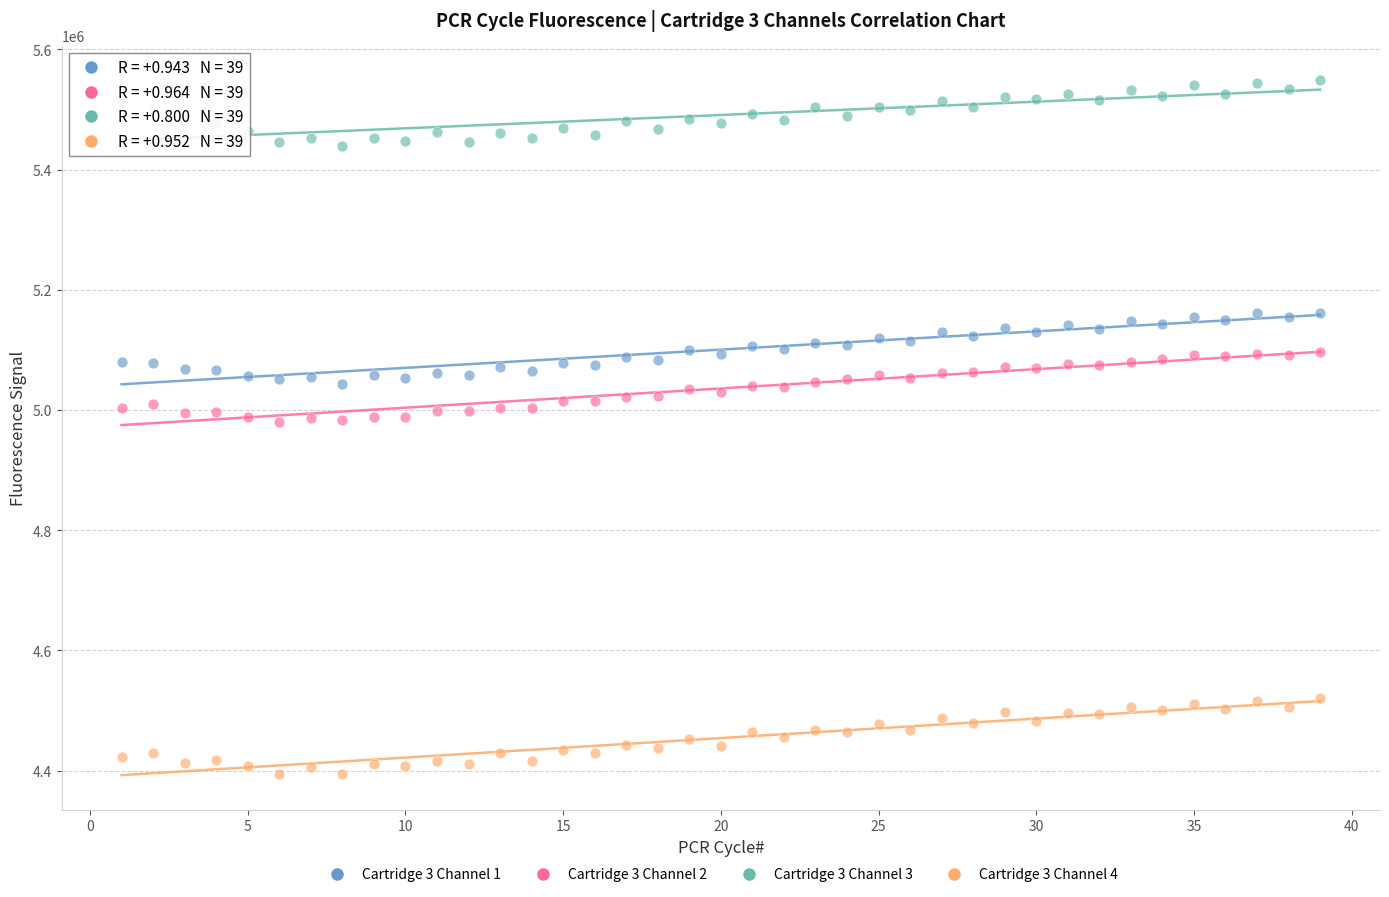

Which series contains the lowest Y value?

Cartridge 3 Channel 4